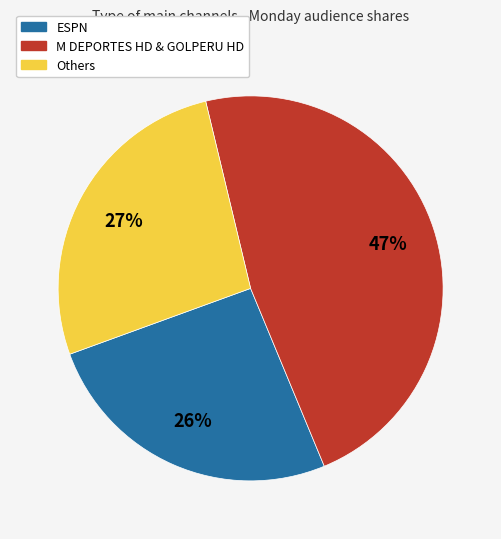

To the nearest percent, what is the average slice percentage?

33%